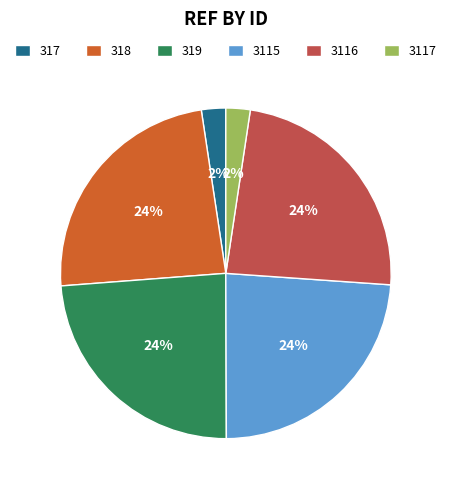

To the nearest percent, what portion does 3116 represent?

24%